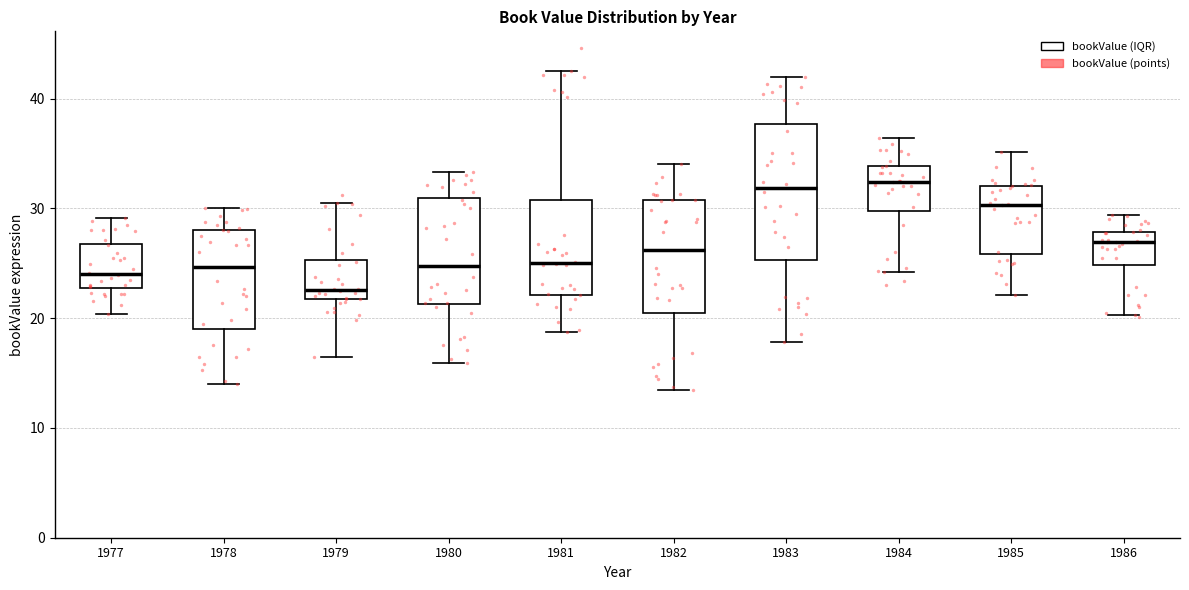

Reading left to right, read every box against the y-axis: the position of its median line, the range the box covers, and the ends of its whiskers. The values are not printed on the chart, so give them approximately, as read against the axis.

1977: median 24, box 23 to 27, whiskers 20 to 29
1978: median 25, box 19 to 28, whiskers 14 to 30
1979: median 23, box 22 to 25, whiskers 16 to 30
1980: median 25, box 21 to 31, whiskers 16 to 33
1981: median 25, box 22 to 31, whiskers 19 to 43
1982: median 26, box 20 to 31, whiskers 14 to 34
1983: median 32, box 25 to 38, whiskers 18 to 42
1984: median 32, box 30 to 34, whiskers 24 to 36
1985: median 30, box 26 to 32, whiskers 22 to 35
1986: median 27, box 25 to 28, whiskers 20 to 29